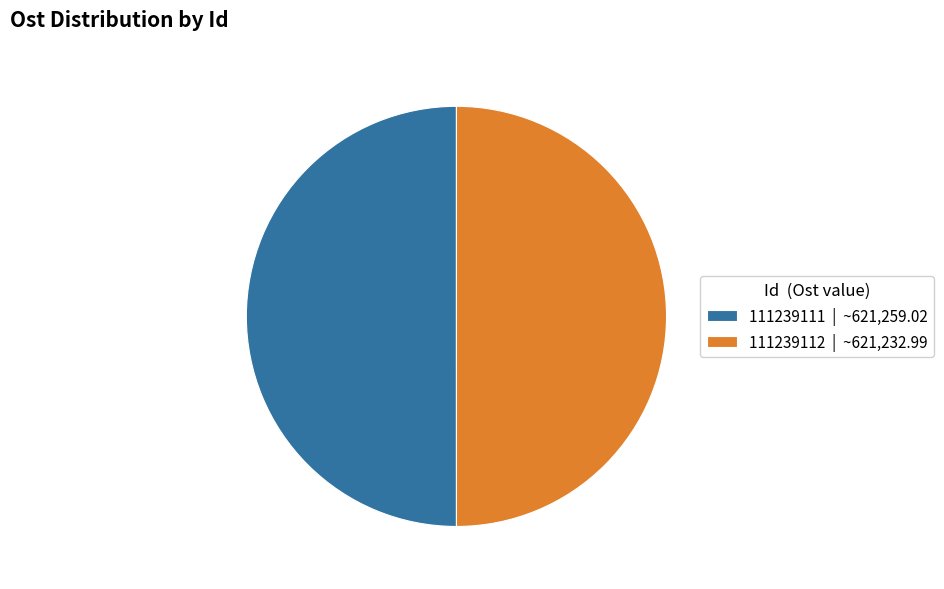

Is the sum of 111239112 | ~621,232.99 and 111239111 | ~621,259.02 greater than half?

Yes